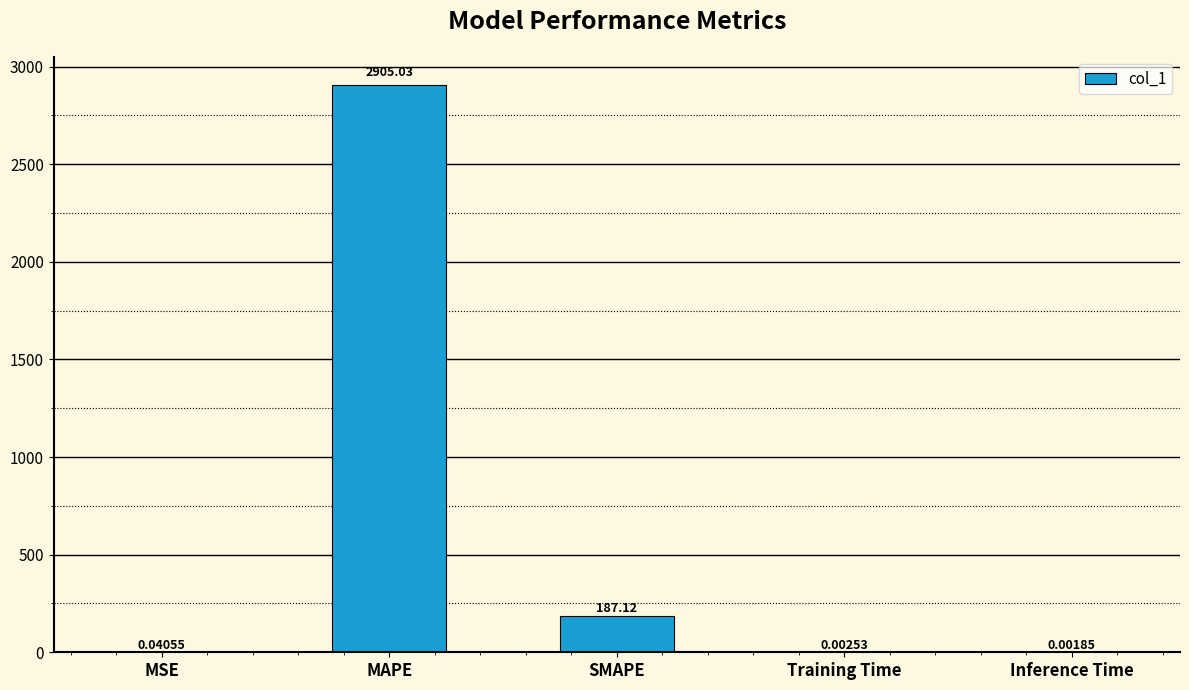

Are the bars horizontal?

No